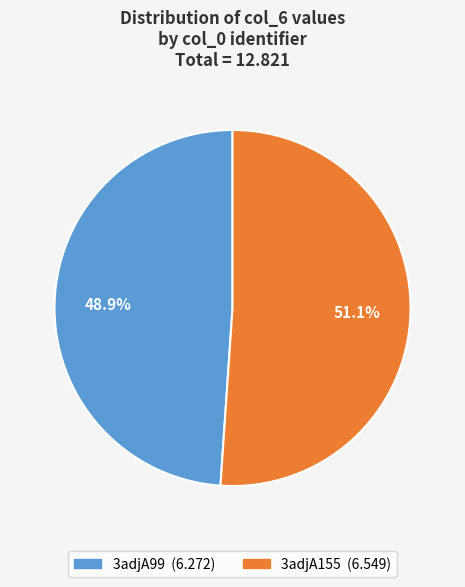

What portion of the pie excludes 3adjA155?

48.9%